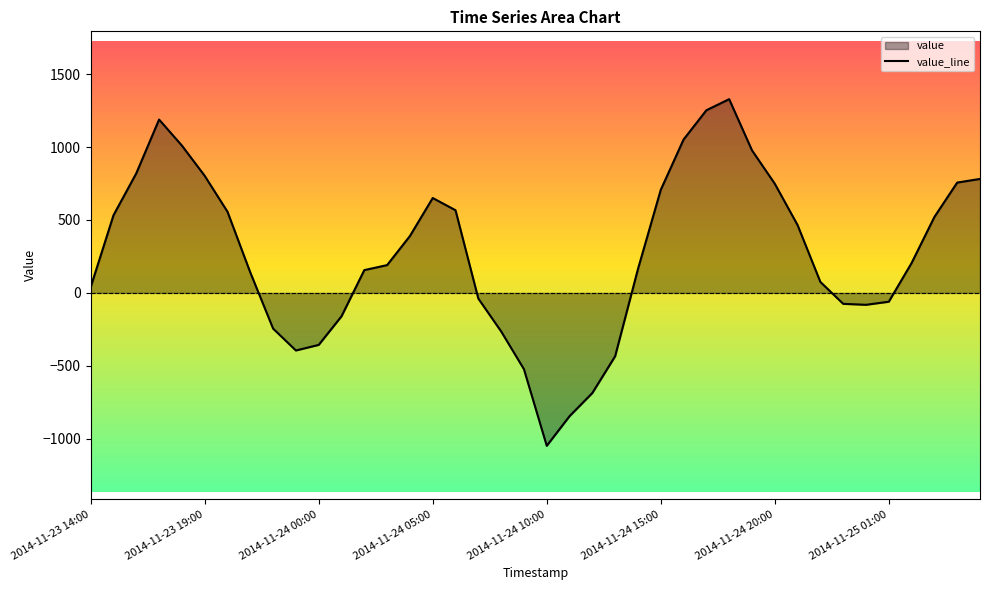

True or false: the data has more than 1 interior local peaks.

True